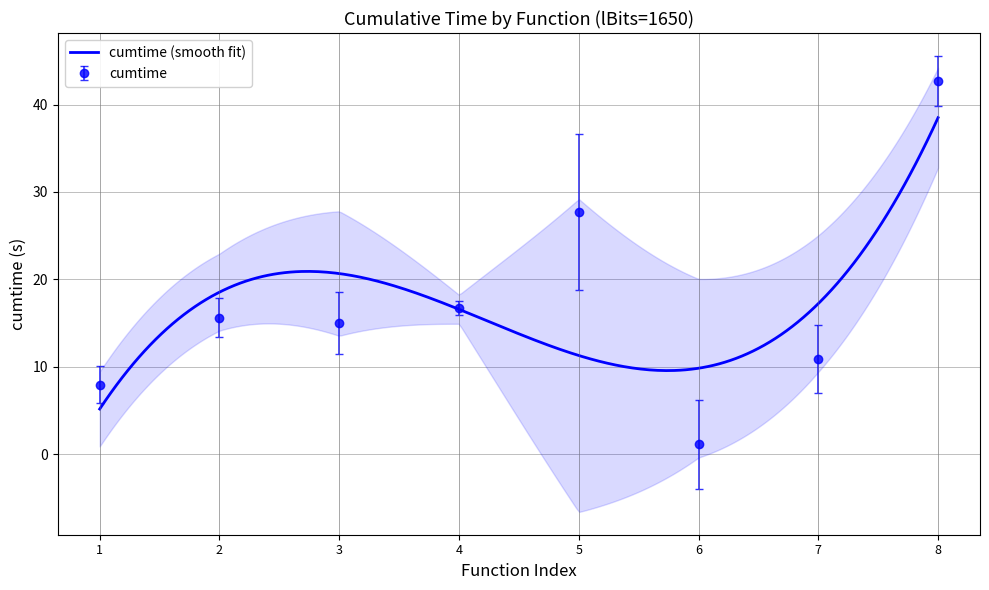

What is the highest value of the cumtime series?

42.7